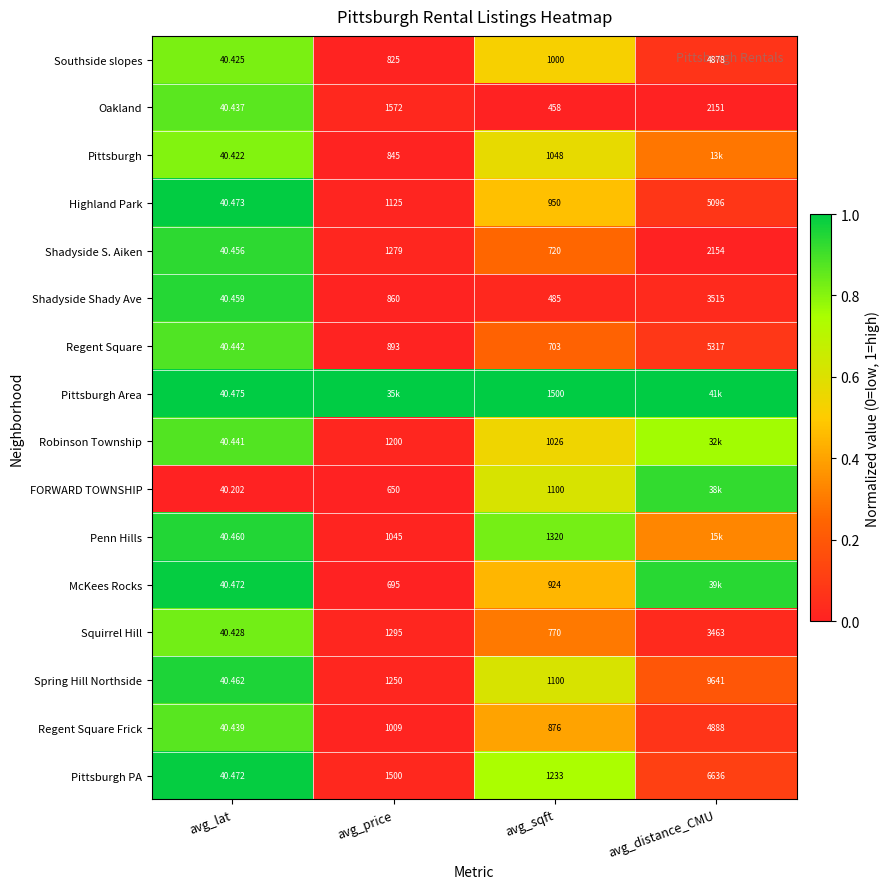

Between avg_lat and avg_sqft, which series saw the biggest shift?

Pittsburgh Area